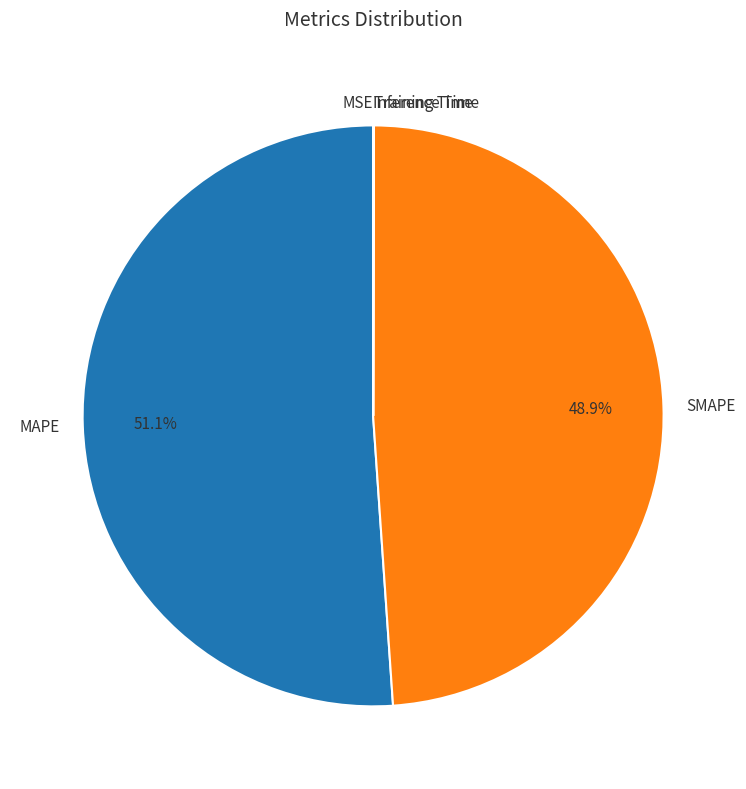

Combined, do MAPE and SMAPE account for over 50%?

Yes